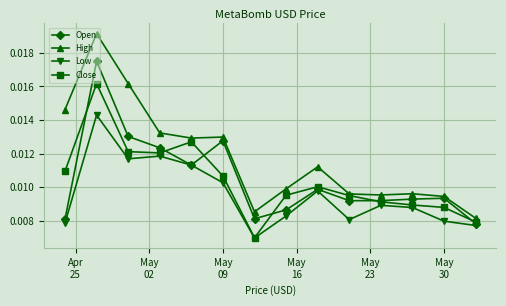

How many lines are shown in the chart?

4